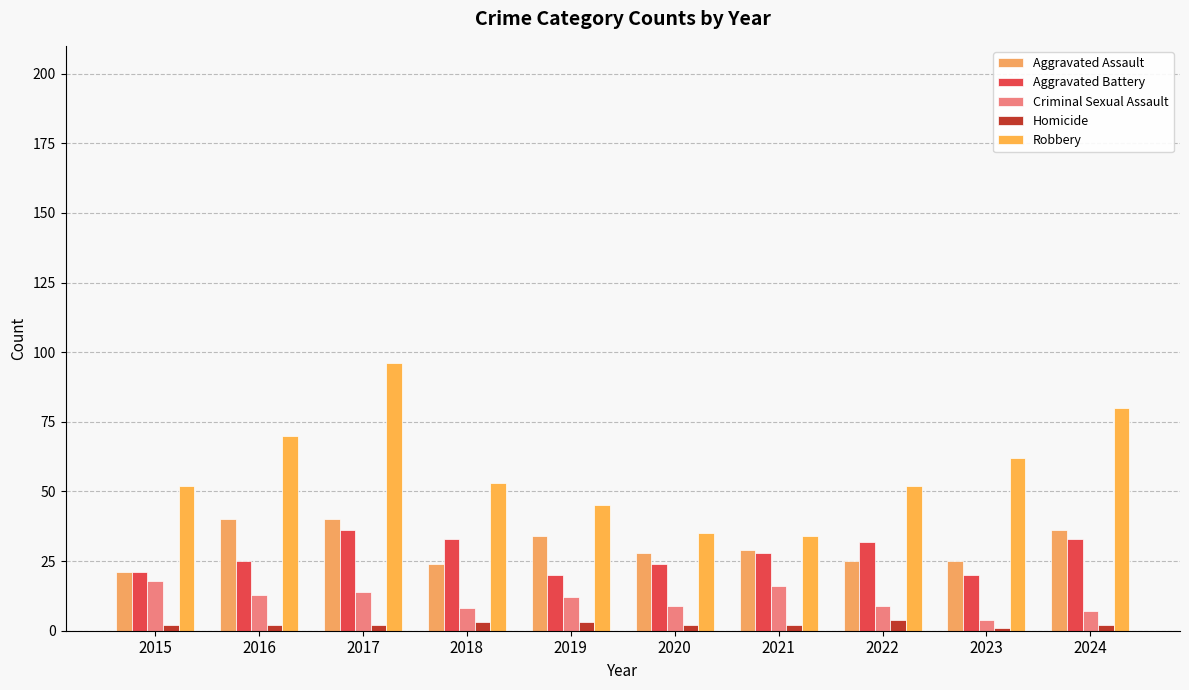

The Robbery series shows 52 at 2022. True or false?

True